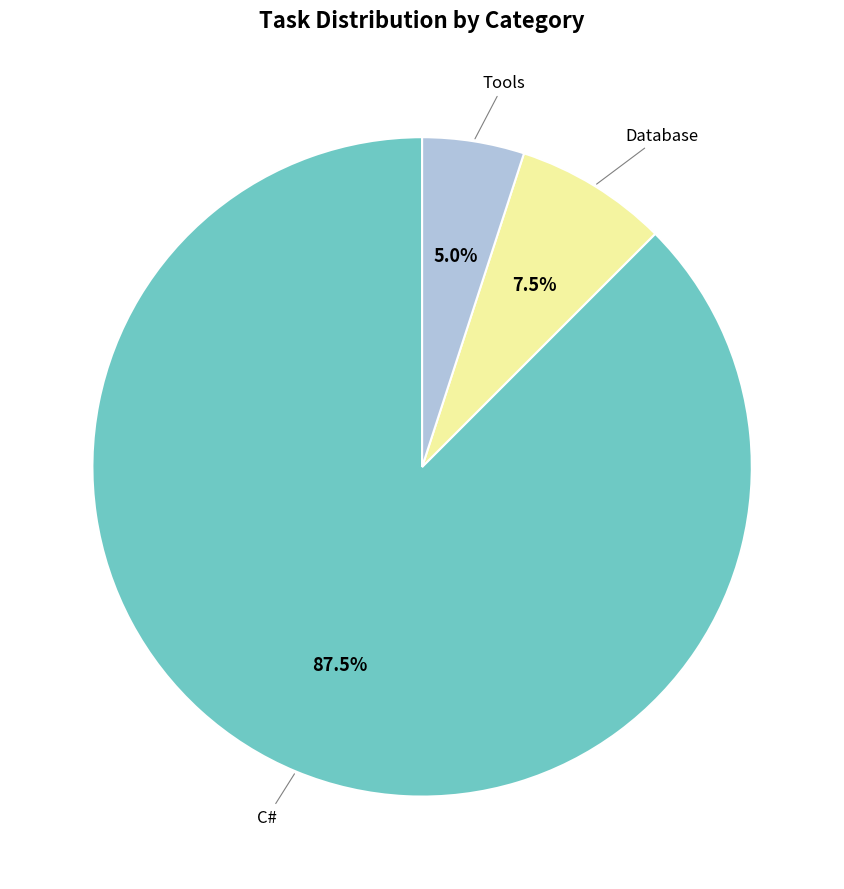

How many slices are in this pie chart?

3